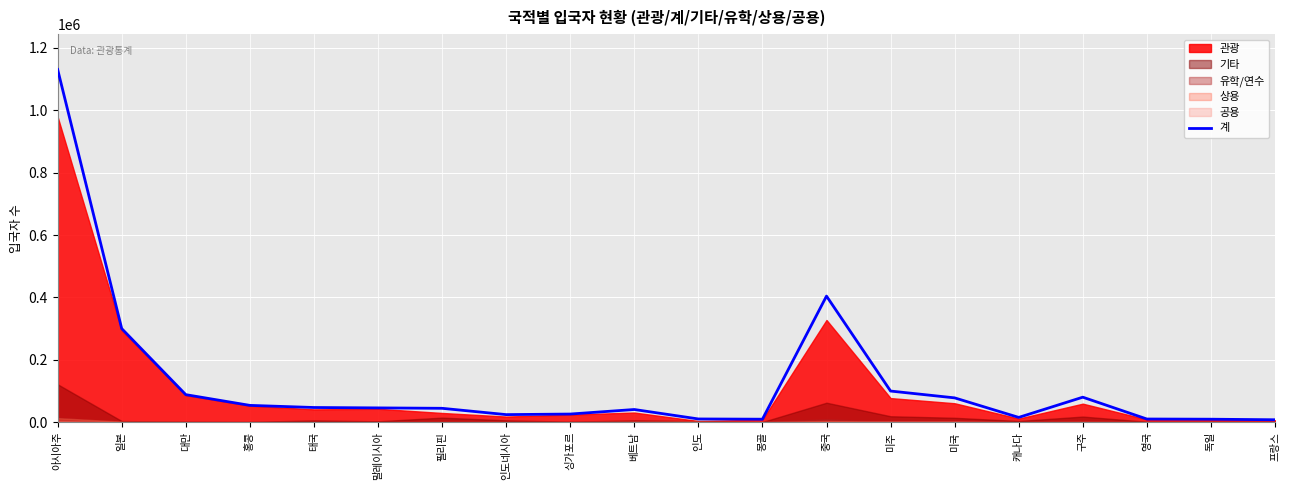

Which has a higher value, 독일 or 인도네시아?

인도네시아